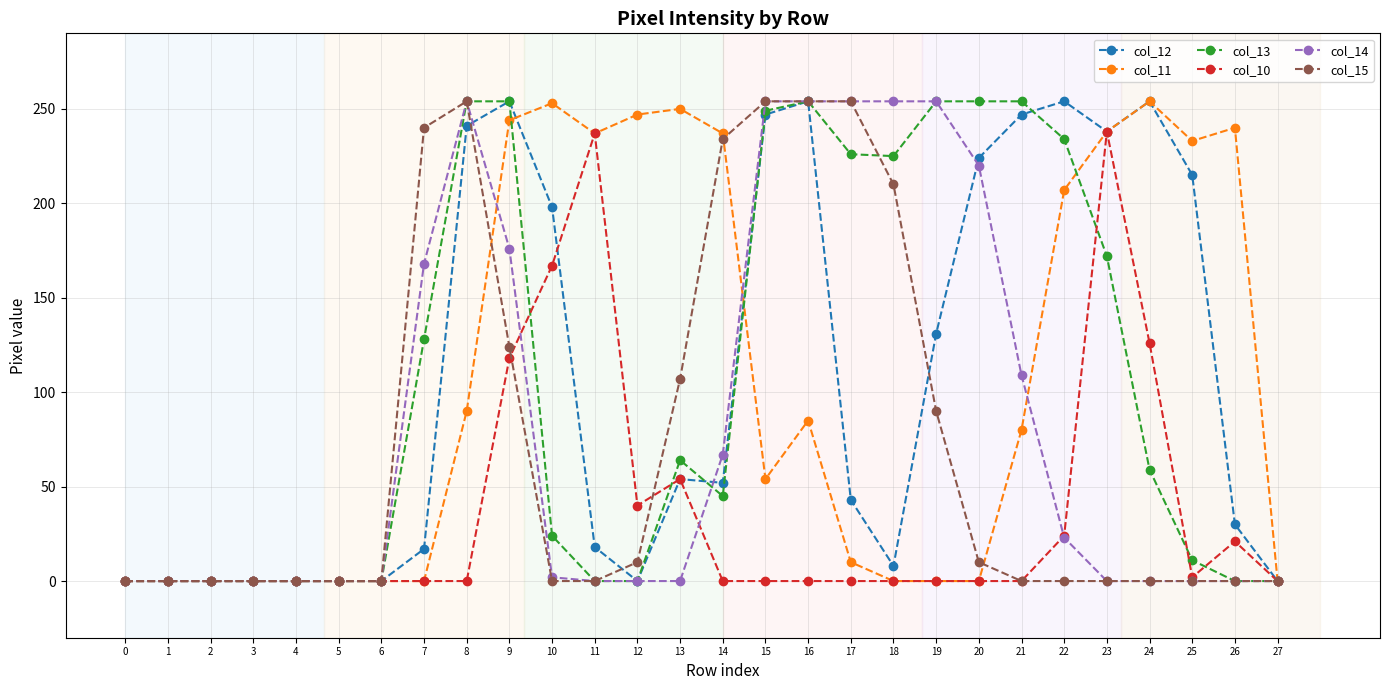

What is the difference between the maximum and minimum values in the col_14 series?

254